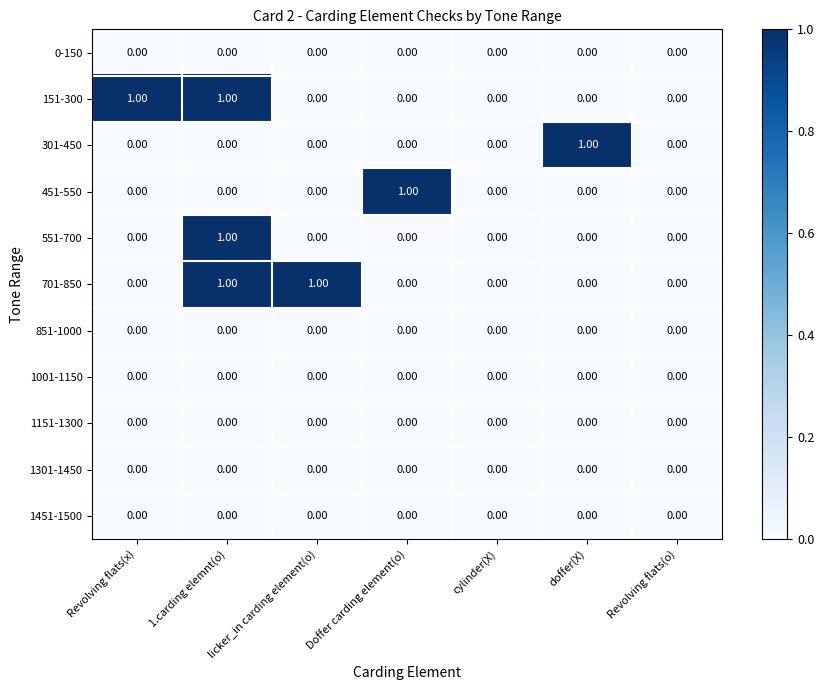

At which category is the sum across all series the highest?

1.carding elemnt(o)